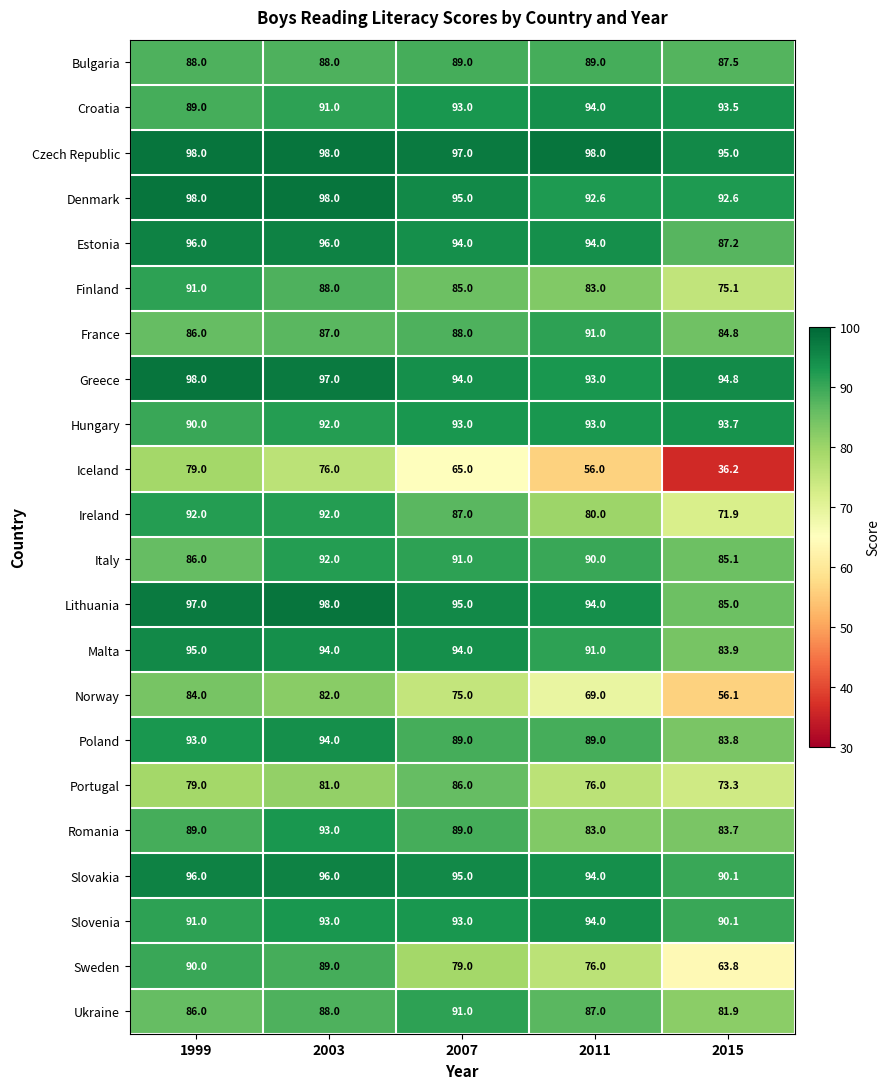

At which category does the chart reach its minimum across all series?

2015